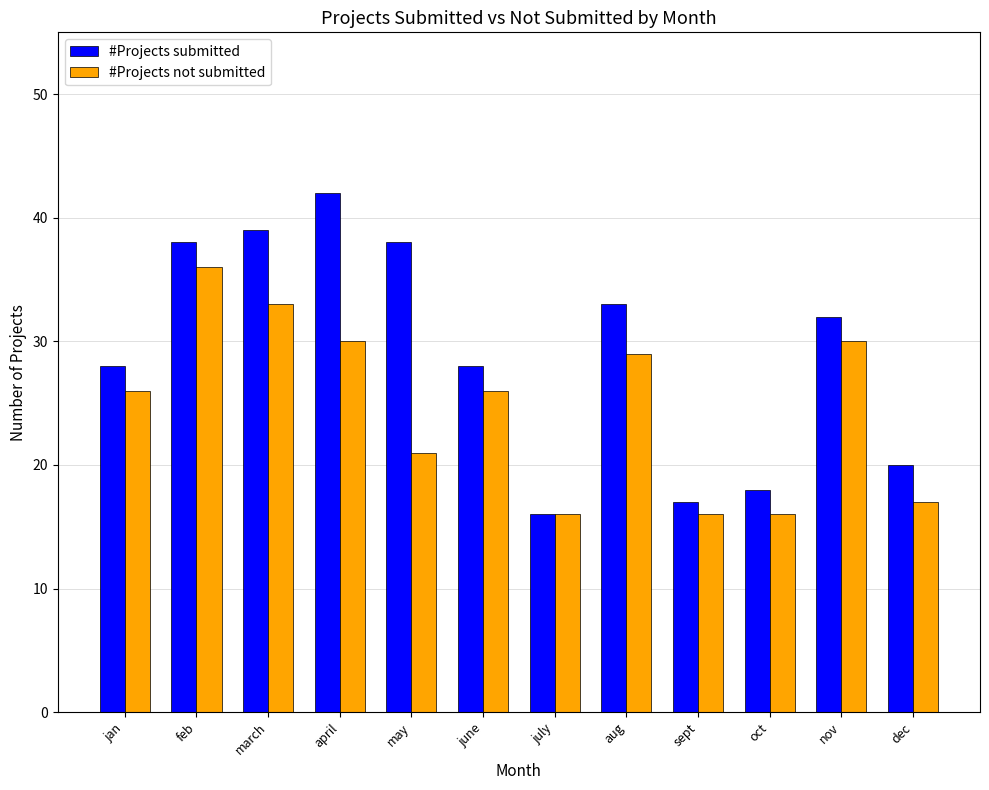

List the series in order of their peak value, lowest first.

#Projects not submitted, #Projects submitted